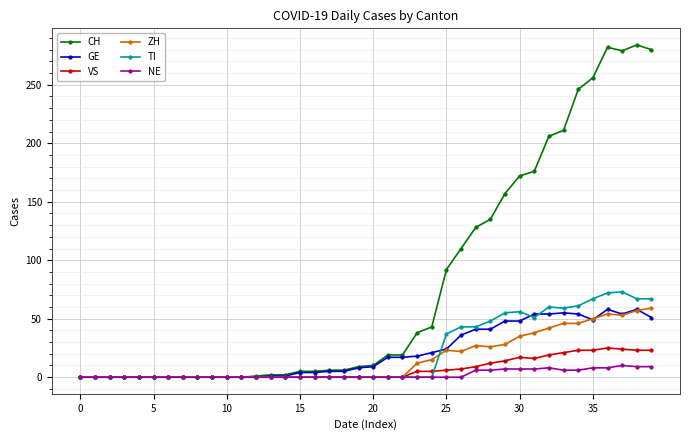

Which series has the largest range (max minus min)?

CH